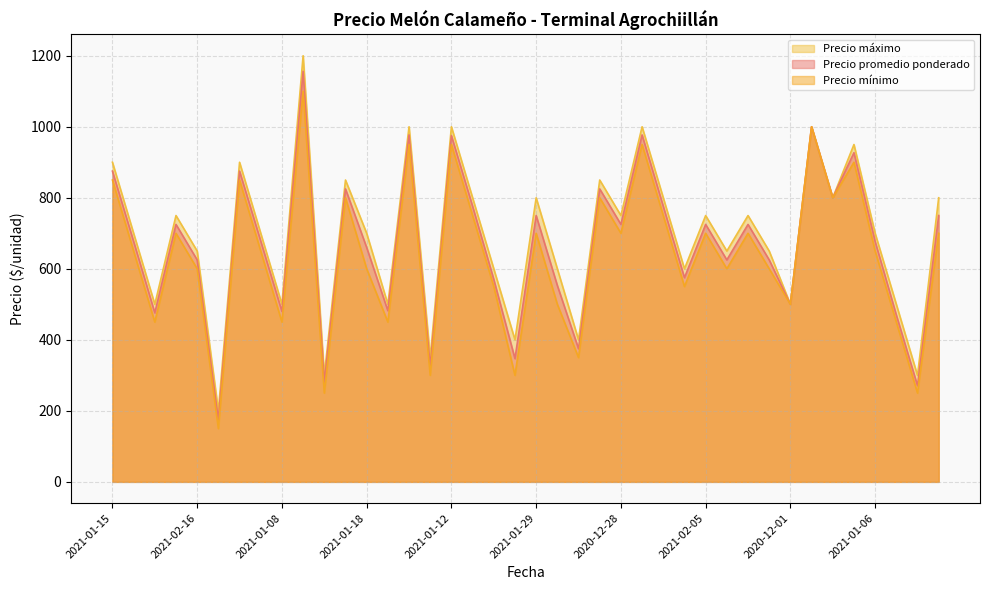

Read the Precio mínimo value at 2021-01-12, to the nearest 10.

950